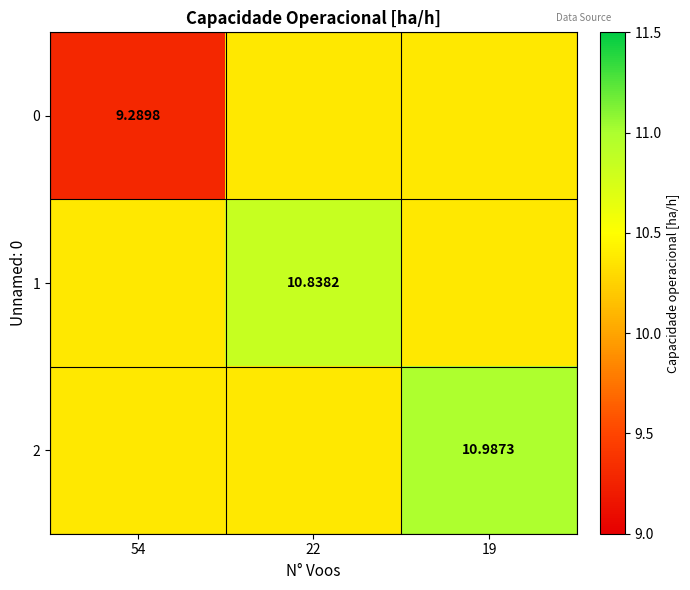

The value of 2 at 19 is 4.8. True or false?

False